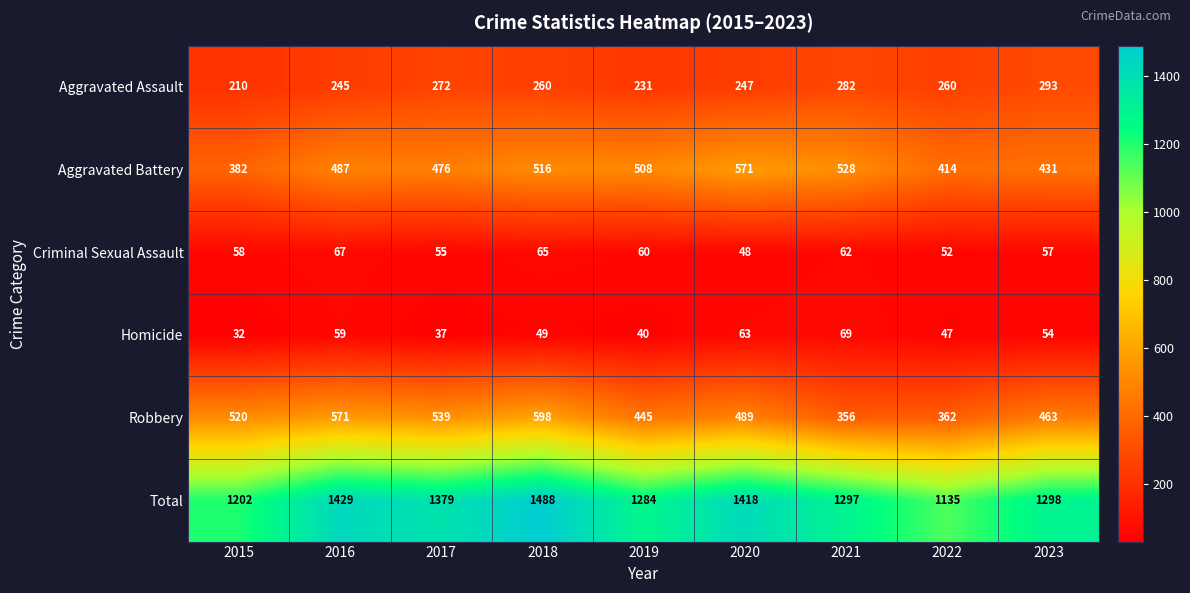

What is the difference between the Robbery values at 2021 and 2022?

6